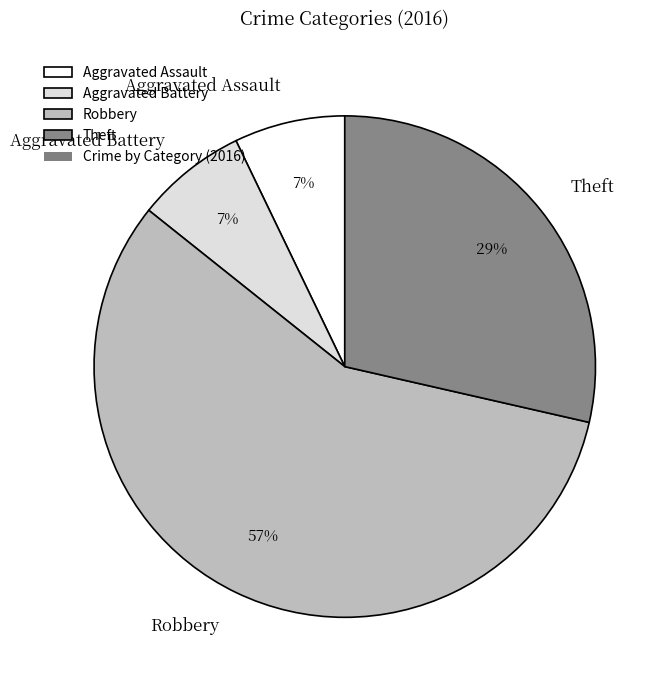

Which category has the biggest portion of the pie?

Robbery